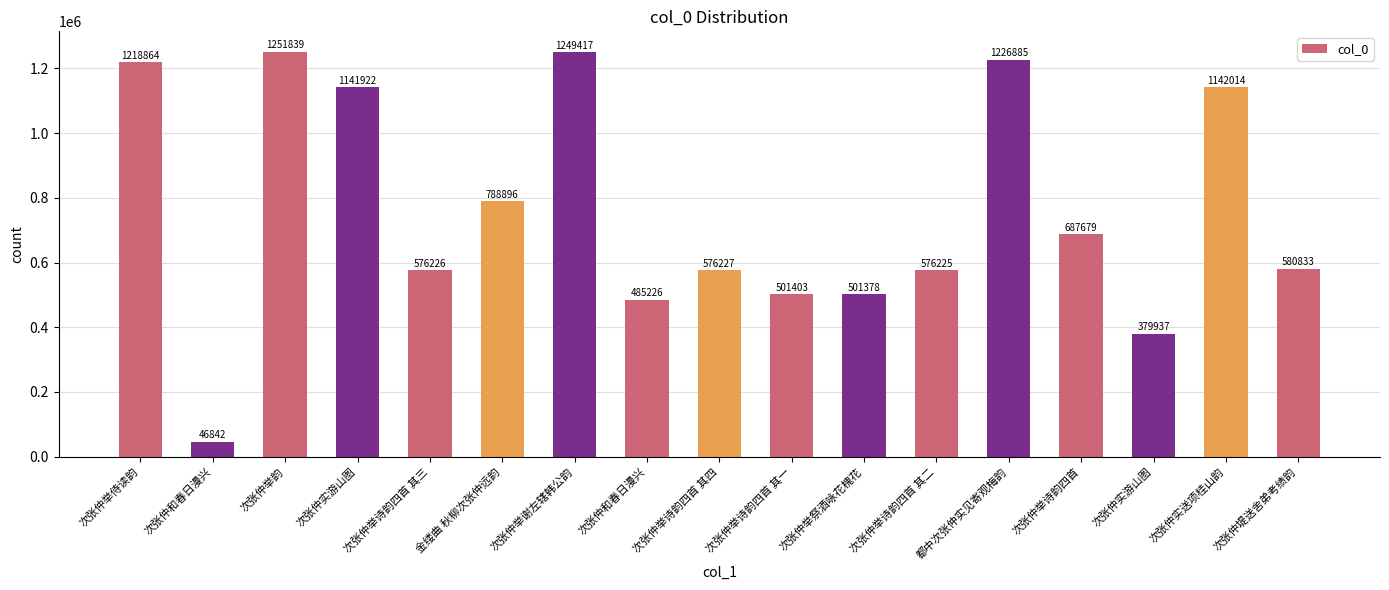

Are the bars horizontal?

No